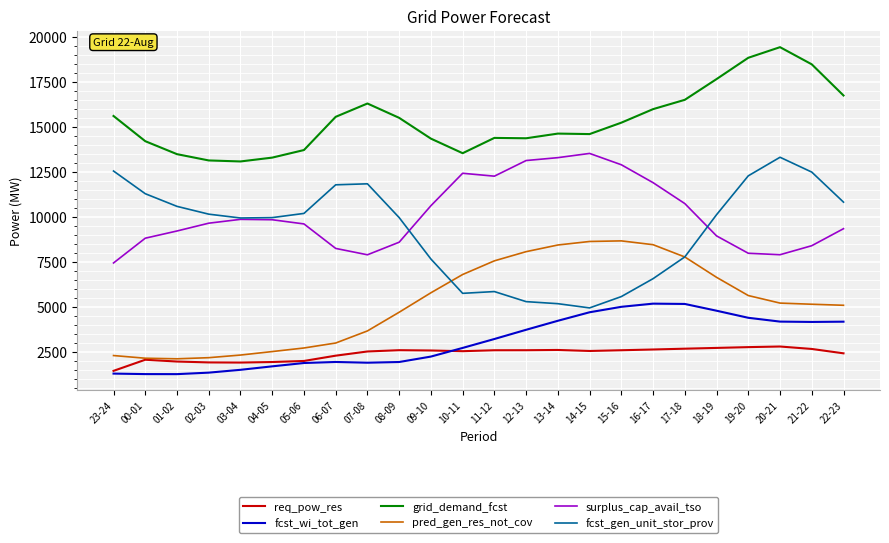

True or false: req_pow_res and fcst_gen_unit_stor_prov intersect in this chart.

False